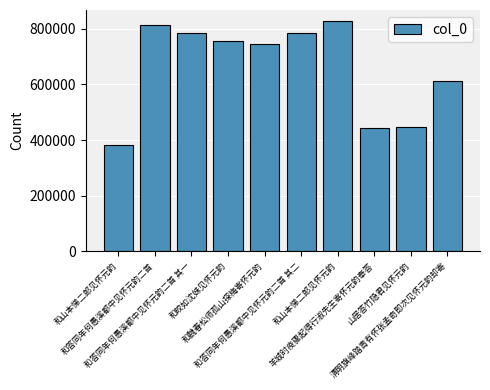

Count the number of data series in this chart.

1